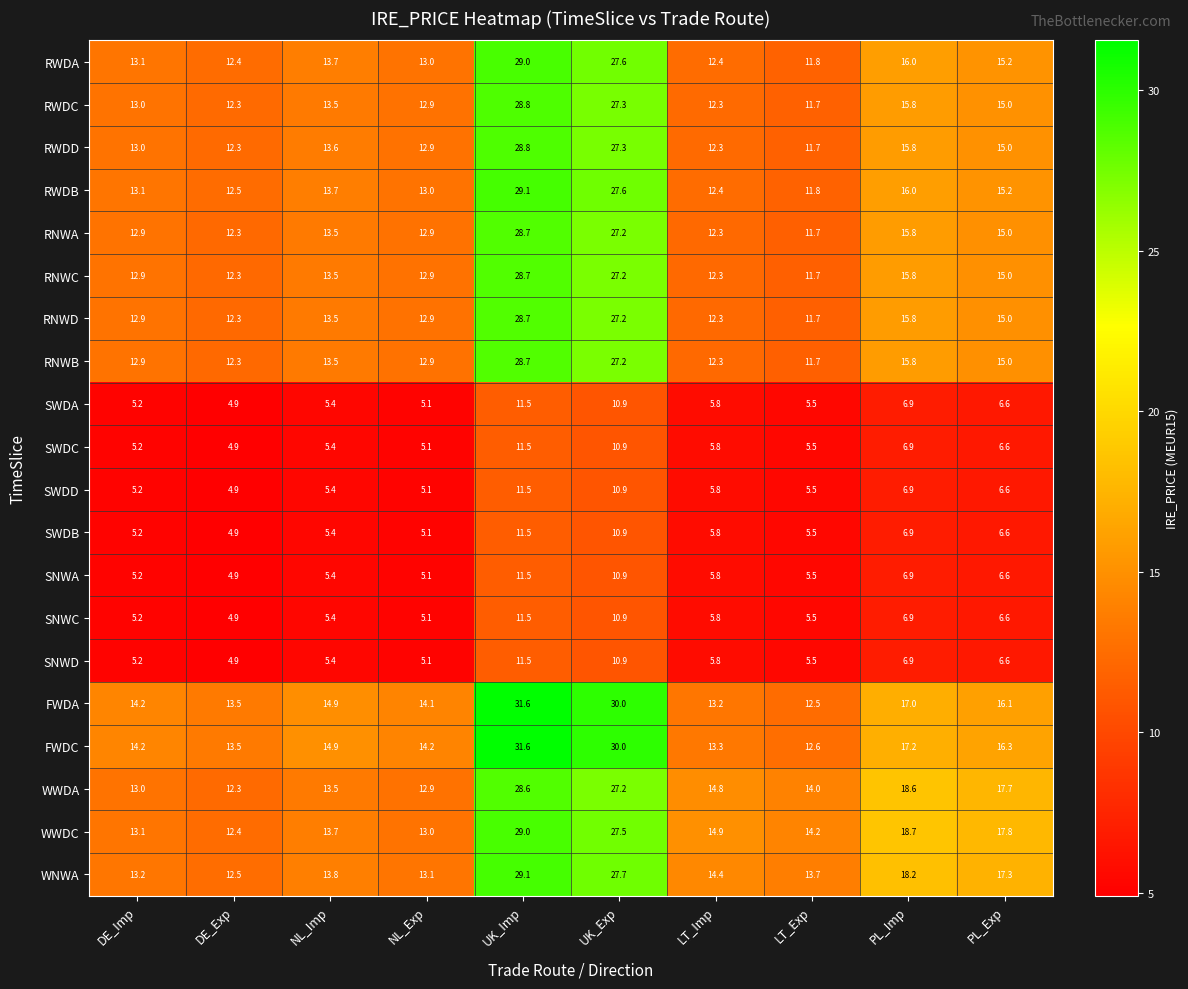

What is the total value across all series at PL_Exp?

251.8